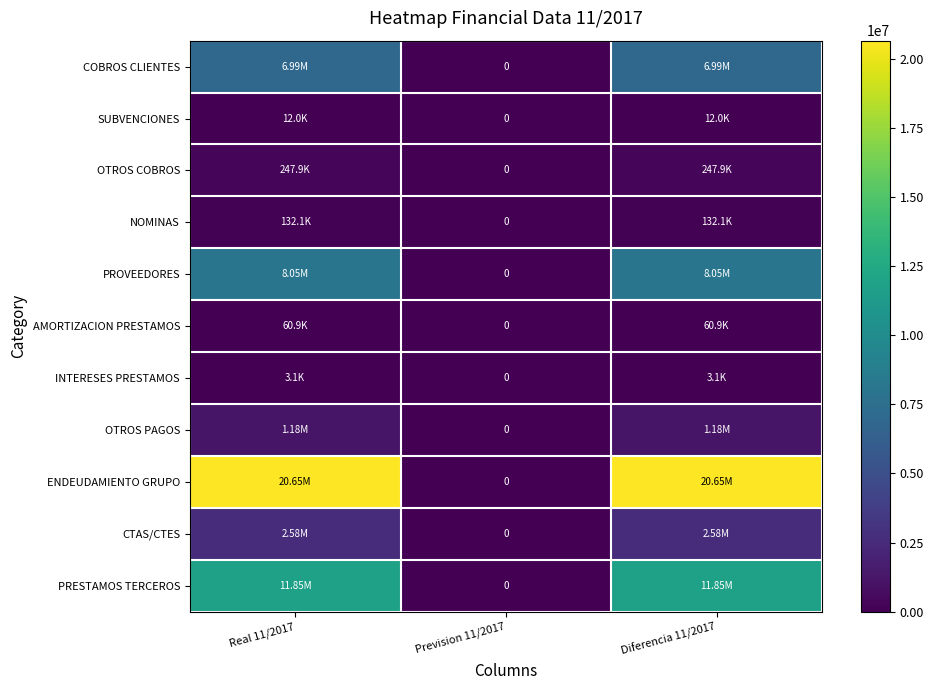

The ENDEUDAMIENTO GRUPO series shows 20651470.8 at Diferencia 11/2017. True or false?

True